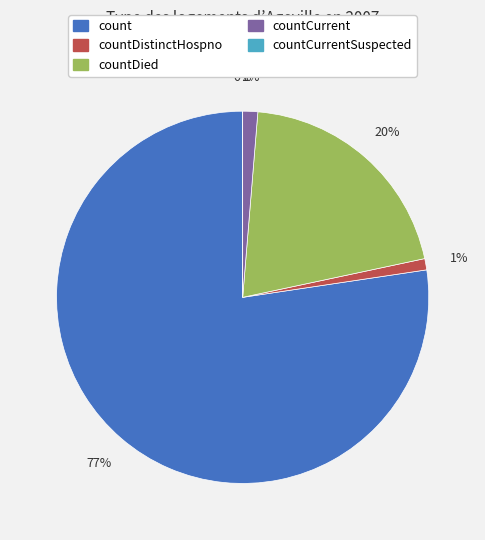

Which slice is the smallest?

countCurrentSuspected